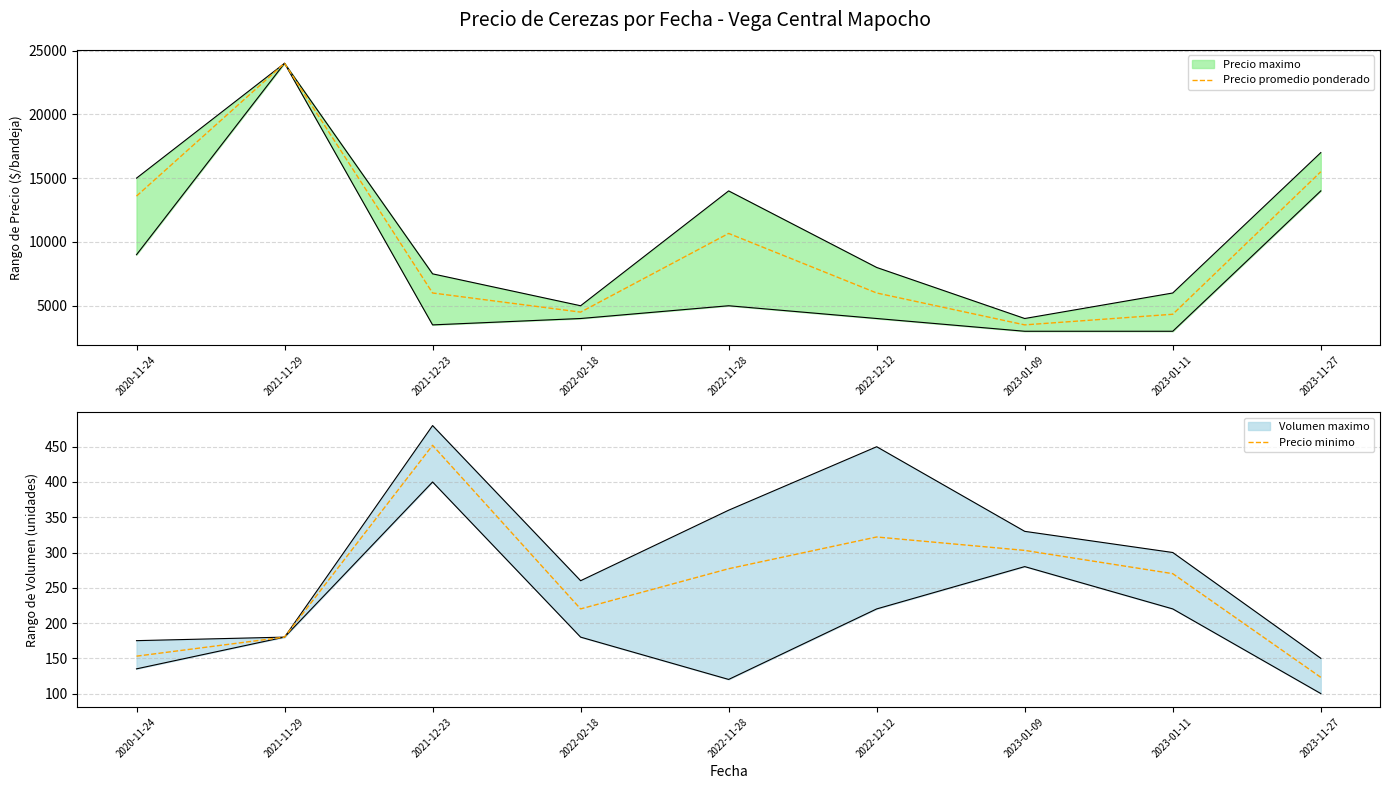

Between 2021-11-29 and 2023-01-11, which is larger?

2021-11-29